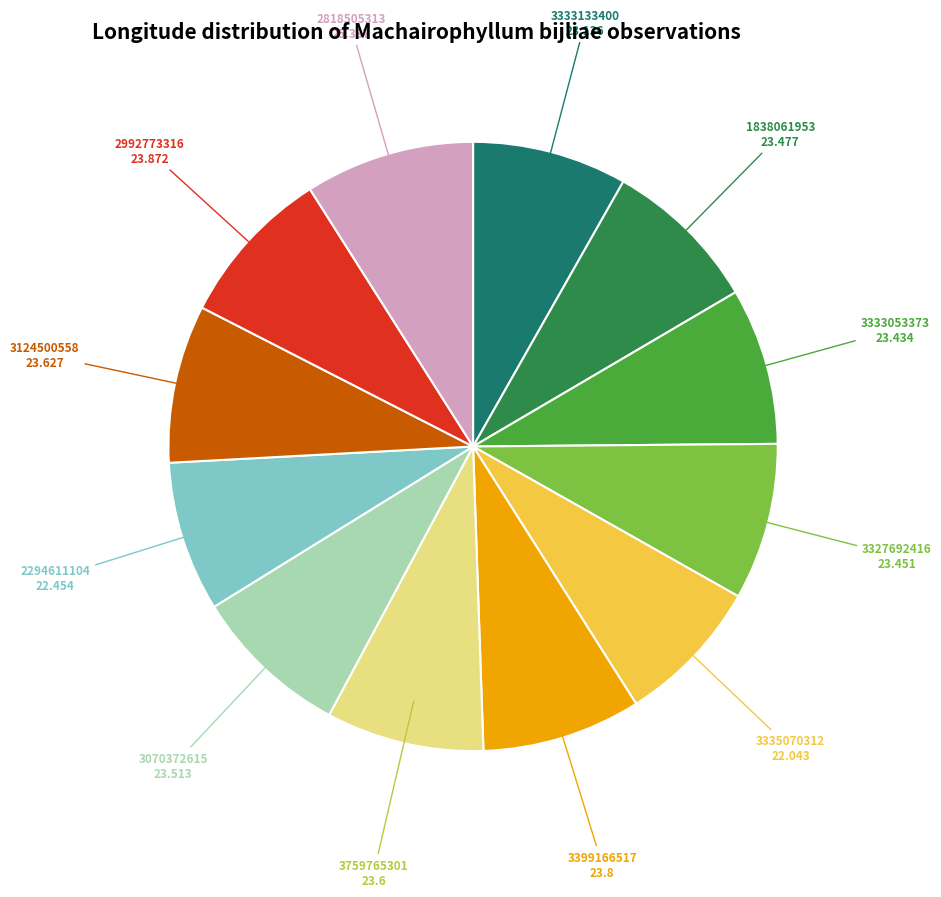

Is there any slice that represents more than half of the pie?

No